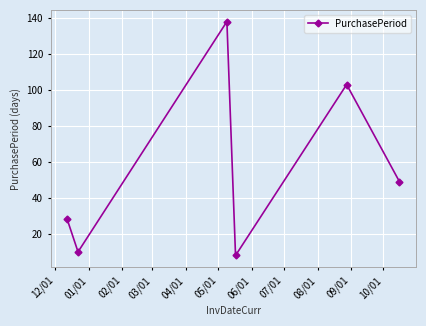

What is the value of the 1st point from the left?

28